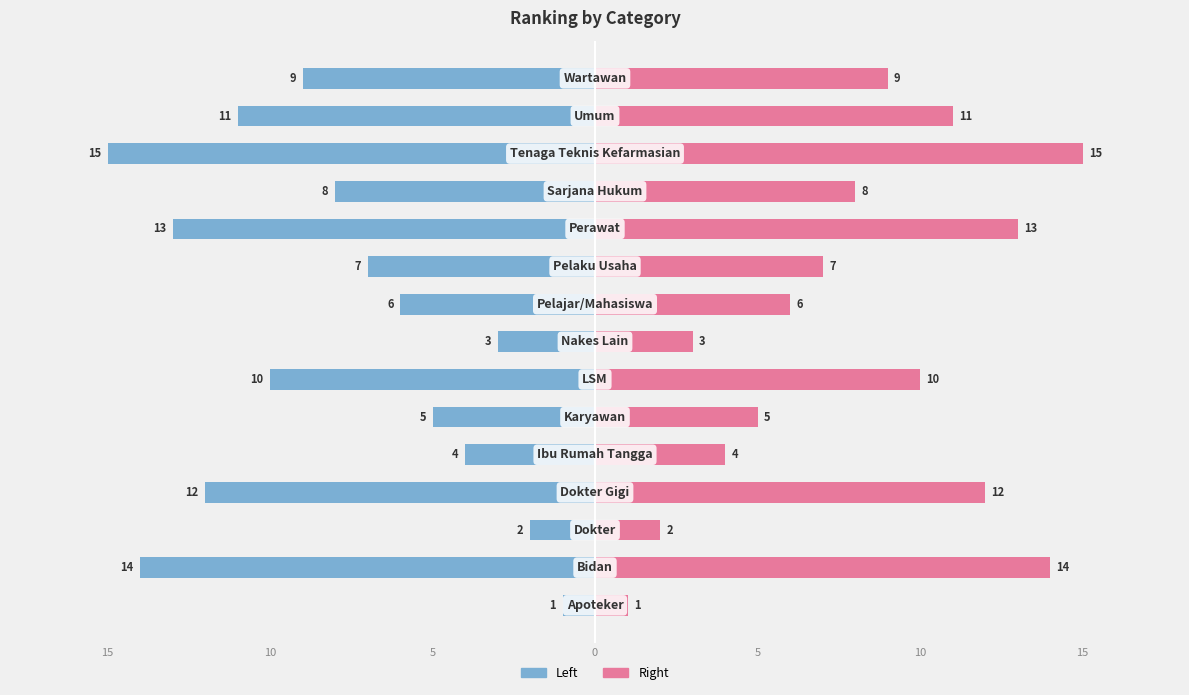

What is the greatest value displayed?

15